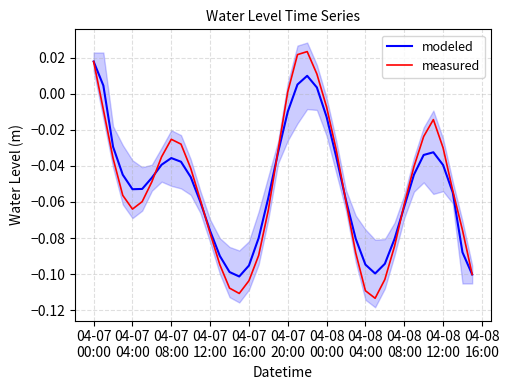

Reading right to left, transcribe all the data shown in this chart.

modeled: -0.1	-0.1	-0.1	-0.0	-0.0	-0.0	-0.0	-0.1	-0.1	-0.1	-0.1	-0.1	-0.1	-0.1	-0.0	-0.0	0.0	0.0	0.0	-0.0	-0.0	-0.1	-0.1	-0.1	-0.1	-0.1	-0.1	-0.1	-0.1	-0.0	-0.0	-0.0	-0.0	-0.0	-0.1	-0.1	-0.0	-0.0	0.0	0.0
measured: -0.1	-0.1	-0.1	-0.0	-0.0	-0.0	-0.0	-0.1	-0.1	-0.1	-0.1	-0.1	-0.1	-0.1	-0.0	-0.0	0.0	0.0	0.0	0.0	-0.0	-0.1	-0.1	-0.1	-0.1	-0.1	-0.1	-0.1	-0.1	-0.0	-0.0	-0.0	-0.0	-0.0	-0.1	-0.1	-0.1	-0.0	-0.0	0.0